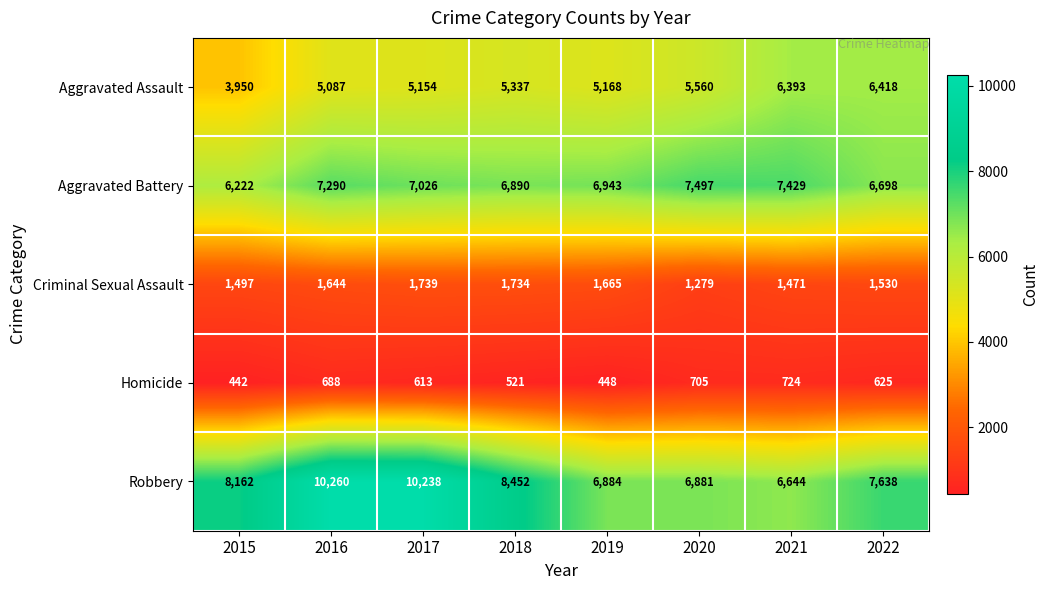

At which label is Aggravated Assault closest to 5184?

2019